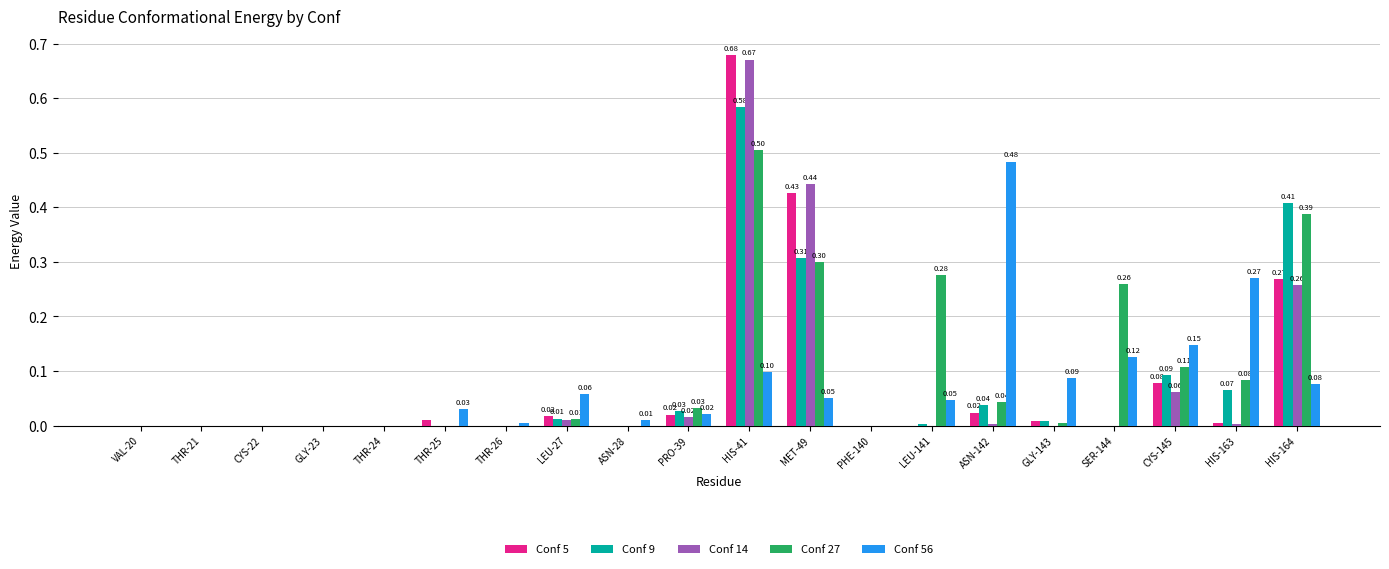

What is the total value across all series at HIS-41?

2.5